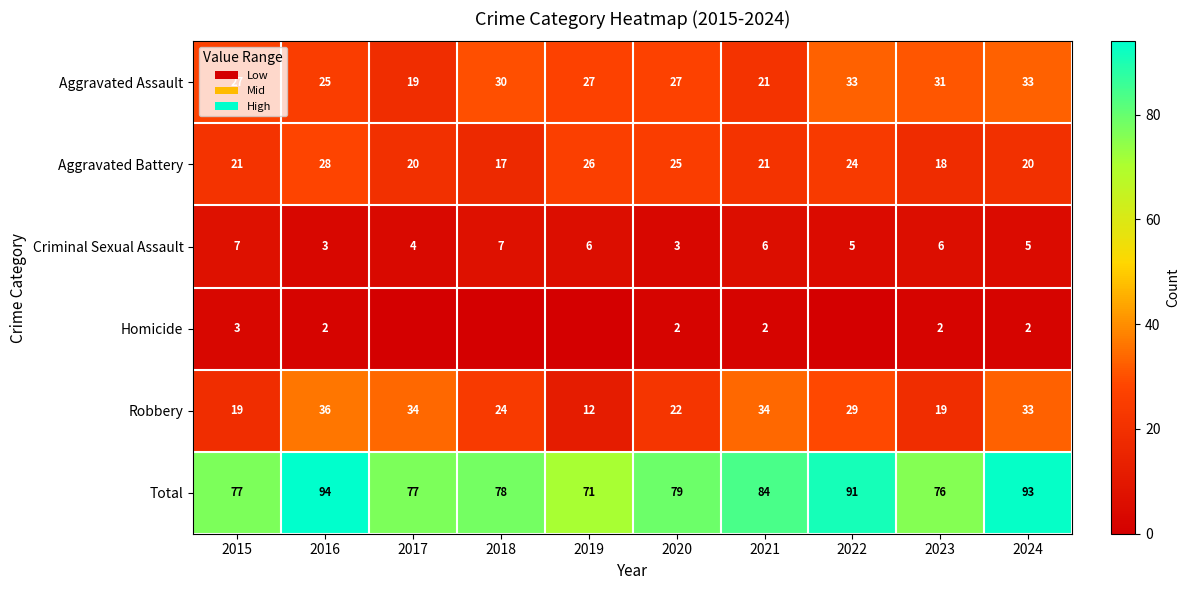

Is the value of Criminal Sexual Assault at 2020 greater than the value of Aggravated Battery at 2021?

No